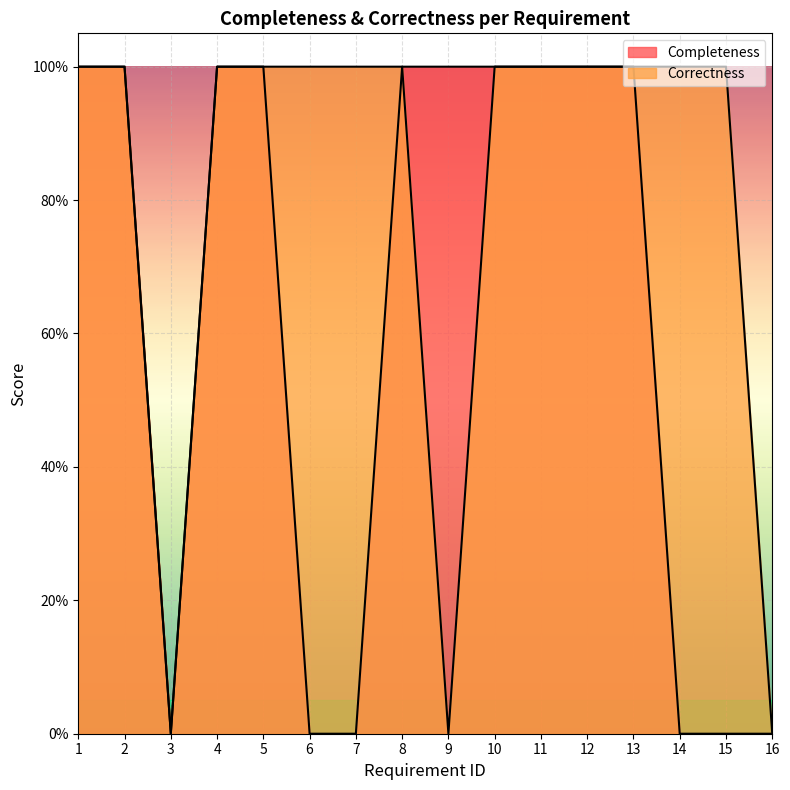

The value of Completeness at 5 is 1. True or false?

False